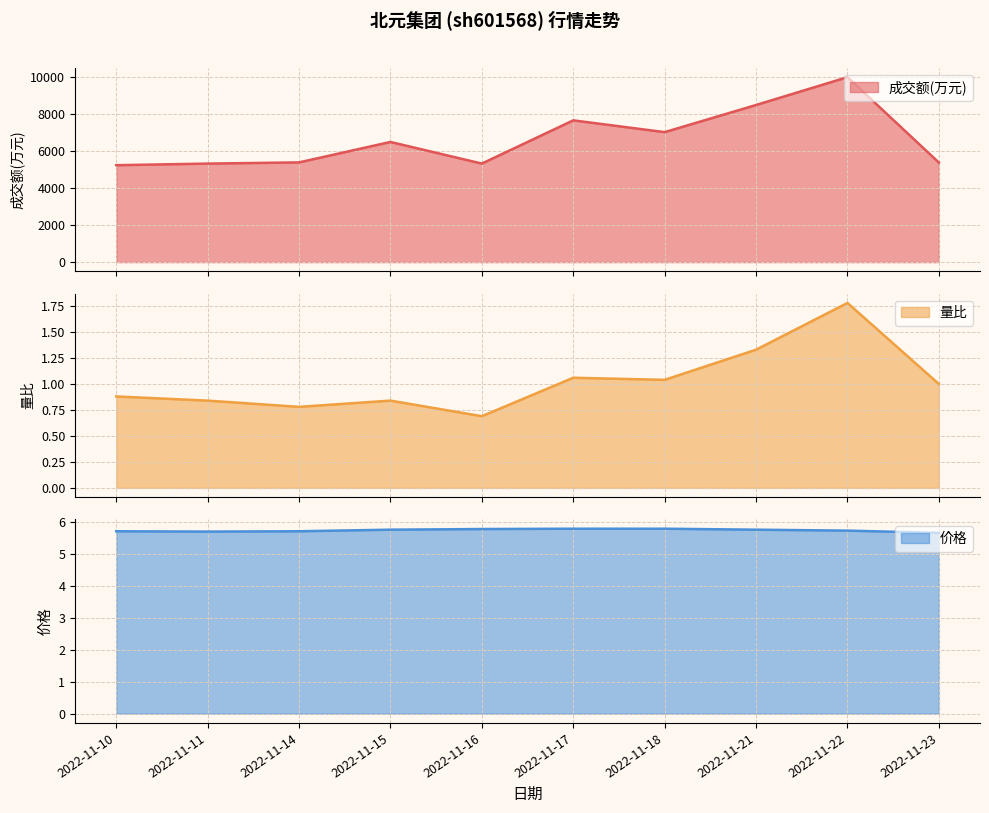

At which category is the sum across all series the highest?

2022-11-22